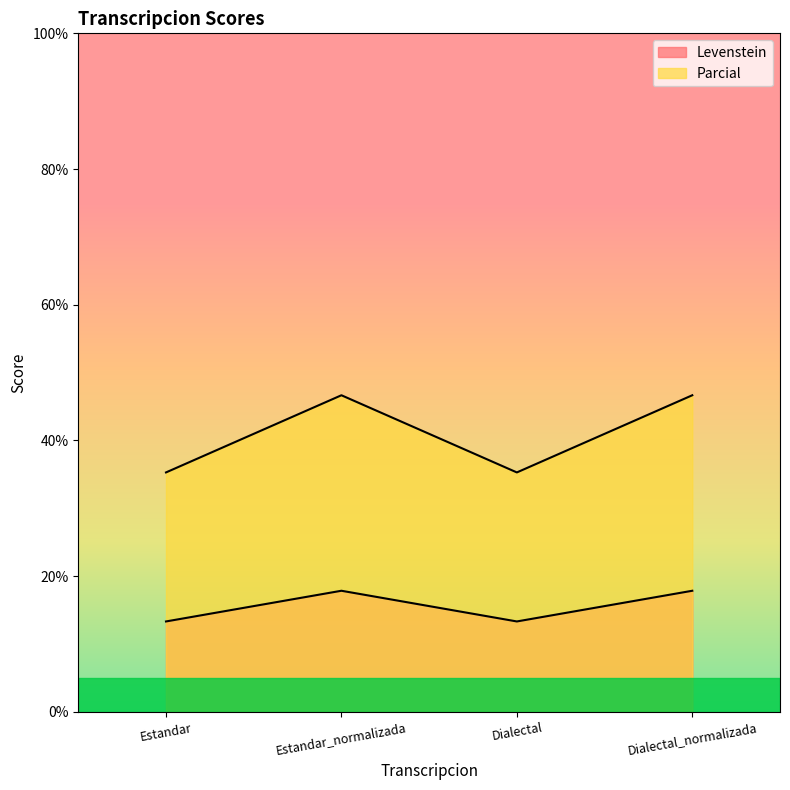

Count the number of categories in the chart.

4